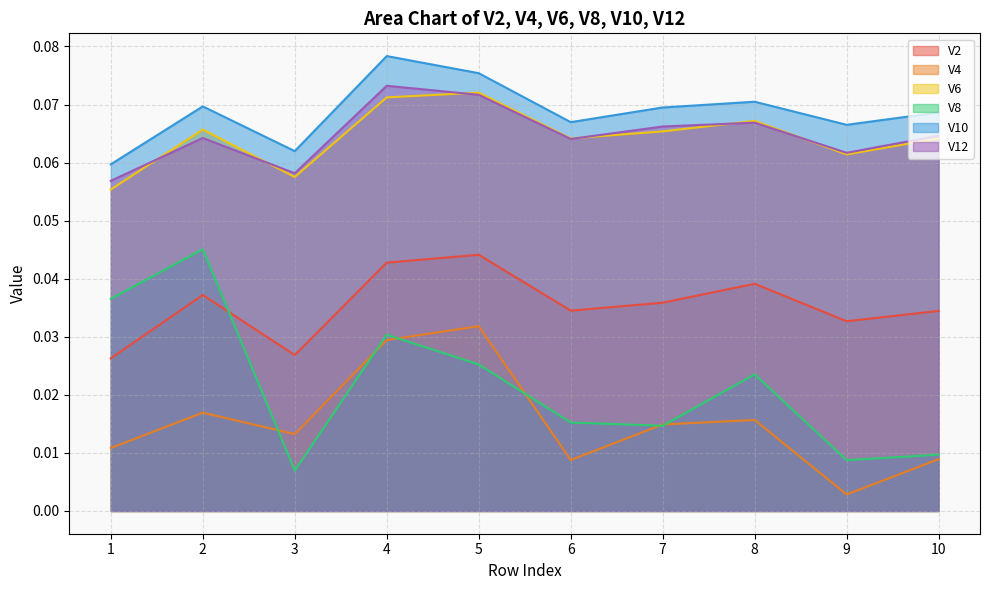

Which category has the highest value in the V12 series?

4